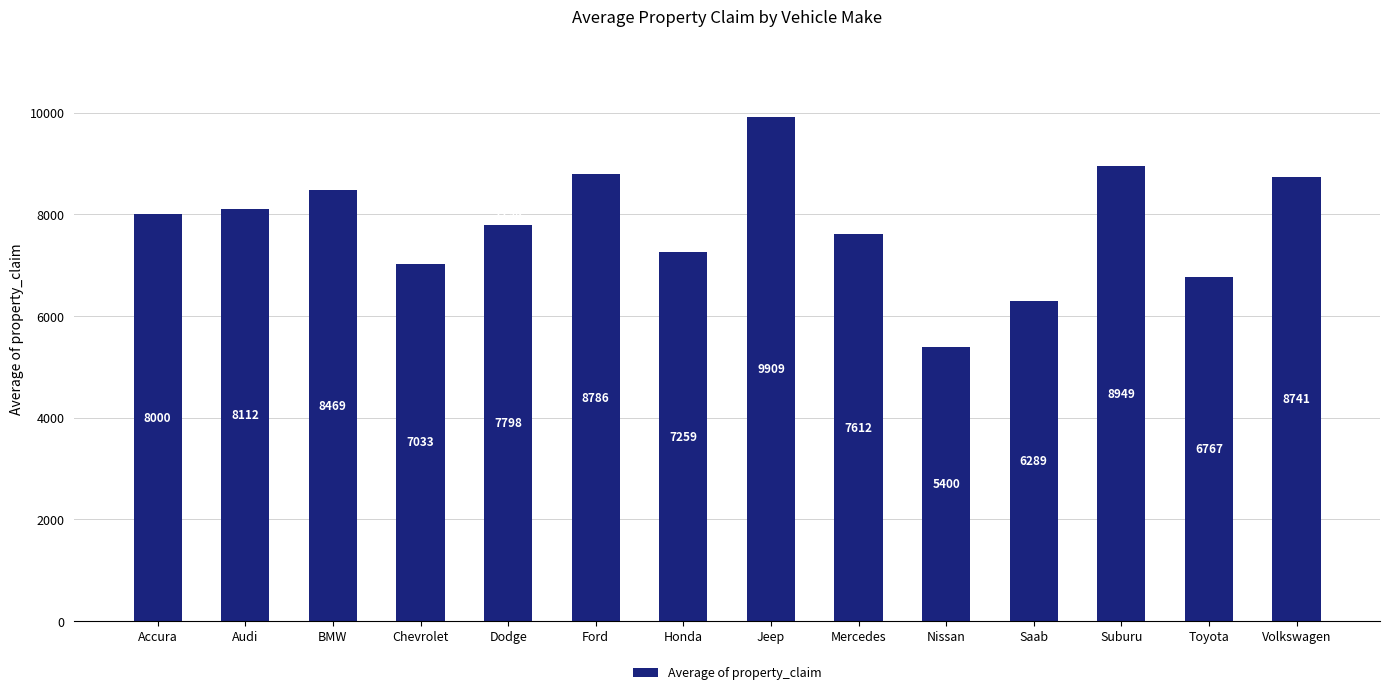

Which label corresponds to the smallest value in the chart?

Nissan